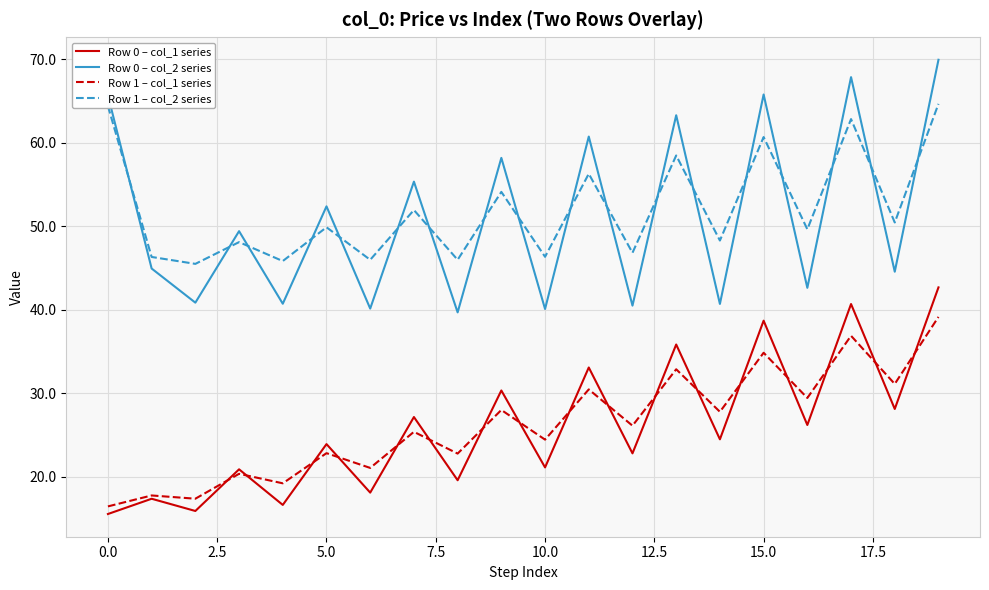

List the series in order of their peak value, lowest first.

Row 1 – col_1 series, Row 0 – col_1 series, Row 1 – col_2 series, Row 0 – col_2 series